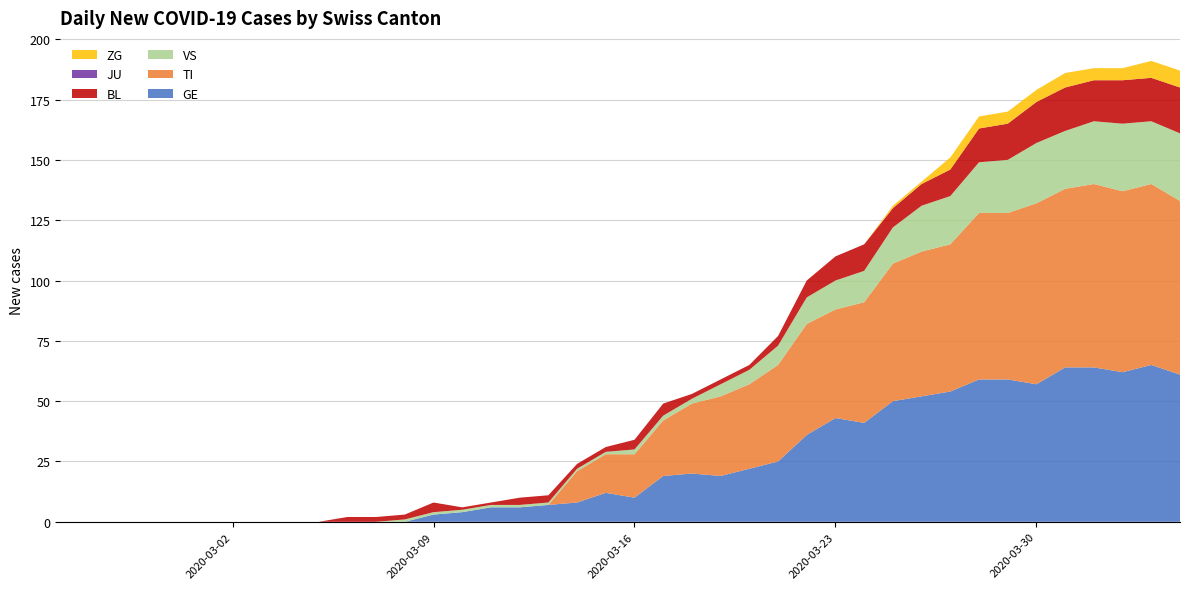

Reading left to right, what are all the values shown in this chart?

GE: 2020-02-25=0	2020-02-26=0	2020-02-27=0	2020-02-28=0	2020-02-29=0	2020-03-01=0	2020-03-02=0	2020-03-03=0	2020-03-04=0	2020-03-05=0	2020-03-06=0	2020-03-07=0	2020-03-08=0	2020-03-09=3	2020-03-10=4	2020-03-11=6	2020-03-12=6	2020-03-13=7	2020-03-14=8	2020-03-15=12	2020-03-16=10	2020-03-17=19	2020-03-18=20	2020-03-19=19	2020-03-20=22	2020-03-21=25	2020-03-22=36	2020-03-23=43	2020-03-24=41	2020-03-25=50	2020-03-26=52	2020-03-27=54	2020-03-28=59	2020-03-29=59	2020-03-30=57	2020-03-31=64	2020-04-01=64	2020-04-02=62	2020-04-03=65	2020-04-04=61
TI: 2020-02-25=0	2020-02-26=0	2020-02-27=0	2020-02-28=0	2020-02-29=0	2020-03-01=0	2020-03-02=0	2020-03-03=0	2020-03-04=0	2020-03-05=0	2020-03-06=0	2020-03-07=0	2020-03-08=0	2020-03-09=0	2020-03-10=0	2020-03-11=0	2020-03-12=0	2020-03-13=0	2020-03-14=13	2020-03-15=16	2020-03-16=18	2020-03-17=23	2020-03-18=29	2020-03-19=33	2020-03-20=35	2020-03-21=40	2020-03-22=46	2020-03-23=45	2020-03-24=50	2020-03-25=57	2020-03-26=60	2020-03-27=61	2020-03-28=69	2020-03-29=69	2020-03-30=75	2020-03-31=74	2020-04-01=76	2020-04-02=75	2020-04-03=75	2020-04-04=72
VS: 2020-02-25=0	2020-02-26=0	2020-02-27=0	2020-02-28=0	2020-02-29=0	2020-03-01=0	2020-03-02=0	2020-03-03=0	2020-03-04=0	2020-03-05=0	2020-03-06=0	2020-03-07=0	2020-03-08=1	2020-03-09=1	2020-03-10=1	2020-03-11=1	2020-03-12=1	2020-03-13=1	2020-03-14=1	2020-03-15=1	2020-03-16=2	2020-03-17=2	2020-03-18=2	2020-03-19=5	2020-03-20=6	2020-03-21=8	2020-03-22=11	2020-03-23=12	2020-03-24=13	2020-03-25=15	2020-03-26=19	2020-03-27=20	2020-03-28=21	2020-03-29=22	2020-03-30=25	2020-03-31=24	2020-04-01=26	2020-04-02=28	2020-04-03=26	2020-04-04=28
BL: 2020-02-25=0	2020-02-26=0	2020-02-27=0	2020-02-28=0	2020-02-29=0	2020-03-01=0	2020-03-02=0	2020-03-03=0	2020-03-04=0	2020-03-05=0	2020-03-06=2	2020-03-07=2	2020-03-08=2	2020-03-09=4	2020-03-10=1	2020-03-11=1	2020-03-12=3	2020-03-13=3	2020-03-14=2	2020-03-15=2	2020-03-16=4	2020-03-17=5	2020-03-18=2	2020-03-19=2	2020-03-20=2	2020-03-21=4	2020-03-22=7	2020-03-23=10	2020-03-24=11	2020-03-25=8	2020-03-26=9	2020-03-27=11	2020-03-28=14	2020-03-29=15	2020-03-30=17	2020-03-31=18	2020-04-01=17	2020-04-02=18	2020-04-03=18	2020-04-04=19
JU: 2020-02-25=0	2020-02-26=0	2020-02-27=0	2020-02-28=0	2020-02-29=0	2020-03-01=0	2020-03-02=0	2020-03-03=0	2020-03-04=0	2020-03-05=0	2020-03-06=0	2020-03-07=0	2020-03-08=0	2020-03-09=0	2020-03-10=0	2020-03-11=0	2020-03-12=0	2020-03-13=0	2020-03-14=0	2020-03-15=0	2020-03-16=0	2020-03-17=0	2020-03-18=0	2020-03-19=0	2020-03-20=0	2020-03-21=0	2020-03-22=0	2020-03-23=0	2020-03-24=0	2020-03-25=0	2020-03-26=0	2020-03-27=0	2020-03-28=0	2020-03-29=0	2020-03-30=0	2020-03-31=0	2020-04-01=0	2020-04-02=0	2020-04-03=0	2020-04-04=0
ZG: 2020-02-25=0	2020-02-26=0	2020-02-27=0	2020-02-28=0	2020-02-29=0	2020-03-01=0	2020-03-02=0	2020-03-03=0	2020-03-04=0	2020-03-05=0	2020-03-06=0	2020-03-07=0	2020-03-08=0	2020-03-09=0	2020-03-10=0	2020-03-11=0	2020-03-12=0	2020-03-13=0	2020-03-14=0	2020-03-15=0	2020-03-16=0	2020-03-17=0	2020-03-18=0	2020-03-19=0	2020-03-20=0	2020-03-21=0	2020-03-22=0	2020-03-23=0	2020-03-24=0	2020-03-25=1	2020-03-26=1	2020-03-27=5	2020-03-28=5	2020-03-29=5	2020-03-30=5	2020-03-31=6	2020-04-01=5	2020-04-02=5	2020-04-03=7	2020-04-04=7